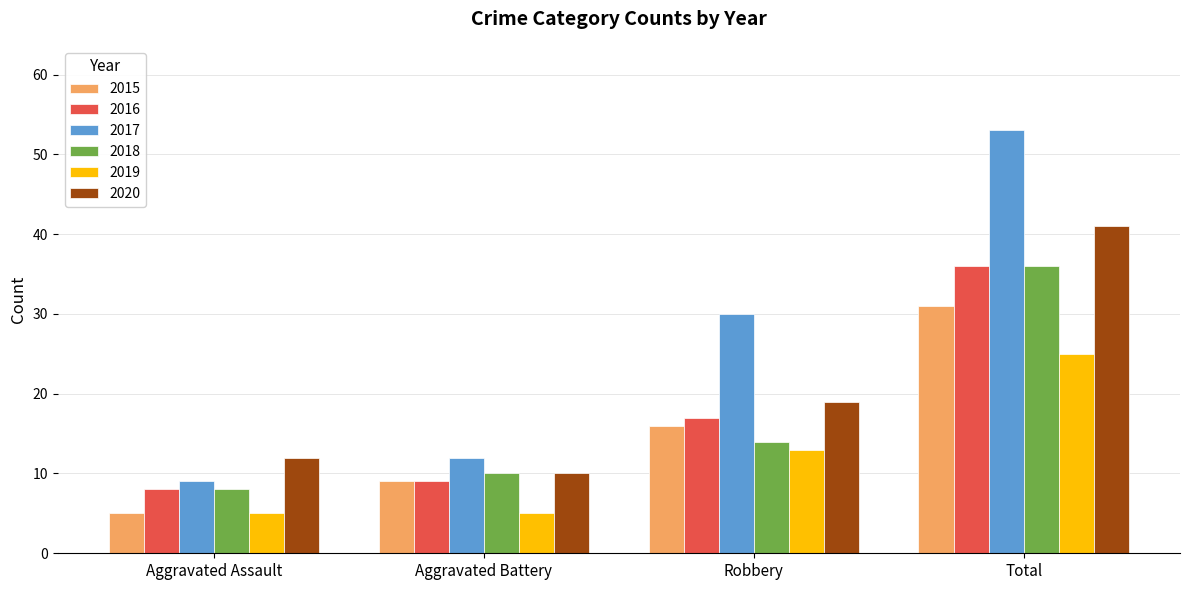

Which label corresponds to the largest value in the chart?

Total